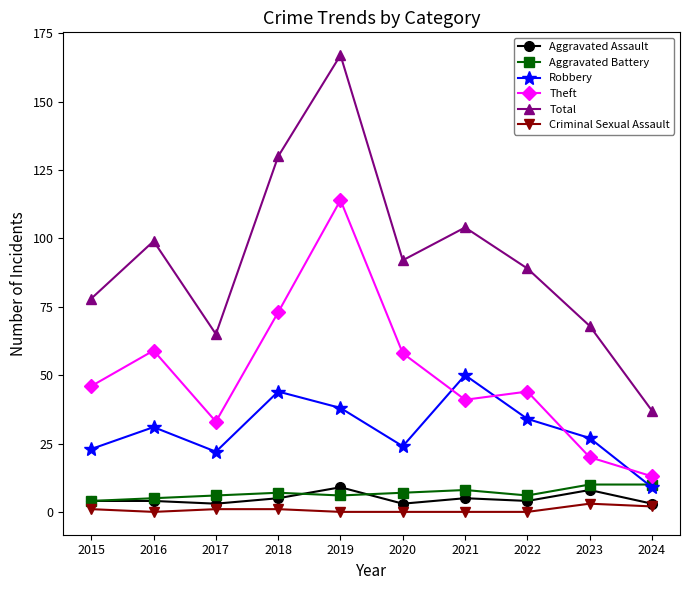

At which category is the sum across all series the highest?

2019